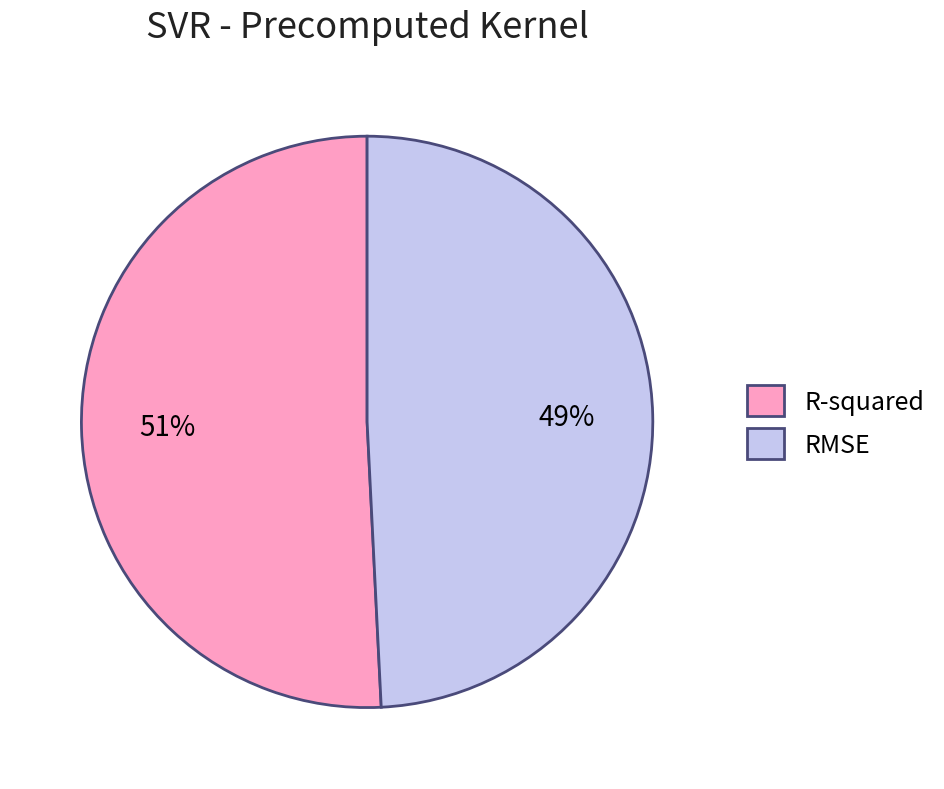

Do R-squared and RMSE together represent more than half of the pie?

Yes